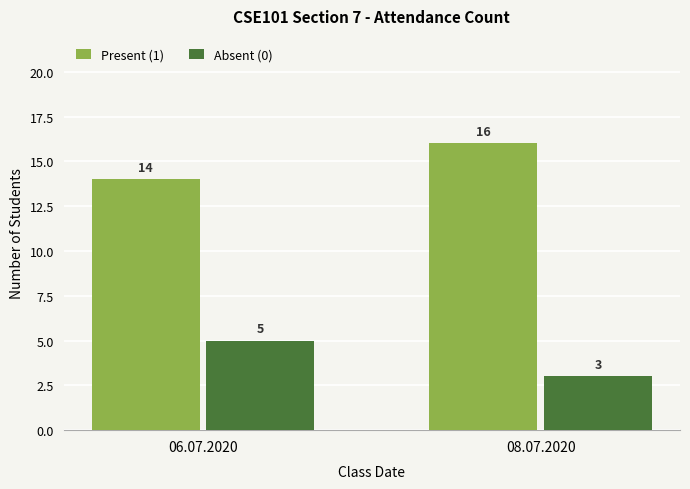

At how many categories does at least one series exceed 13?

2